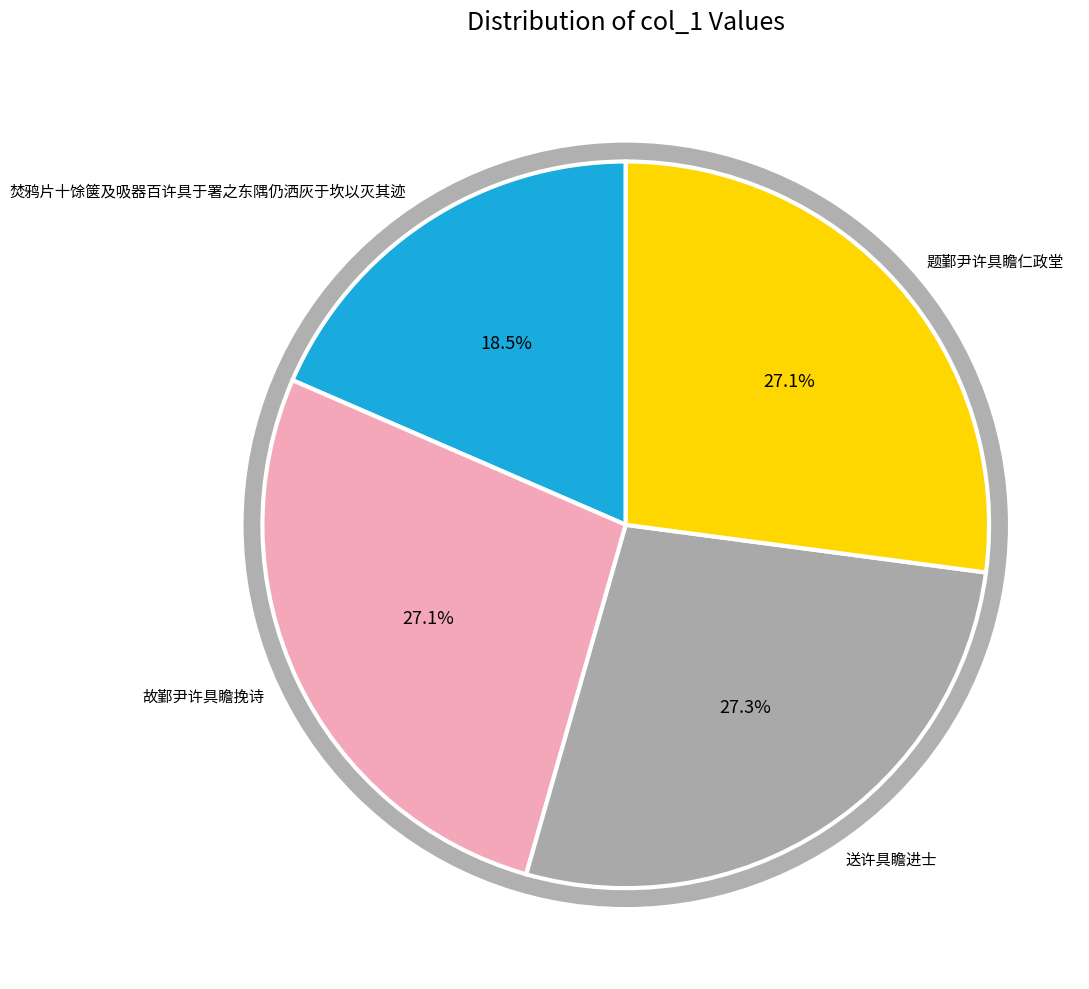

Which category has the biggest portion of the pie?

送许具瞻进士